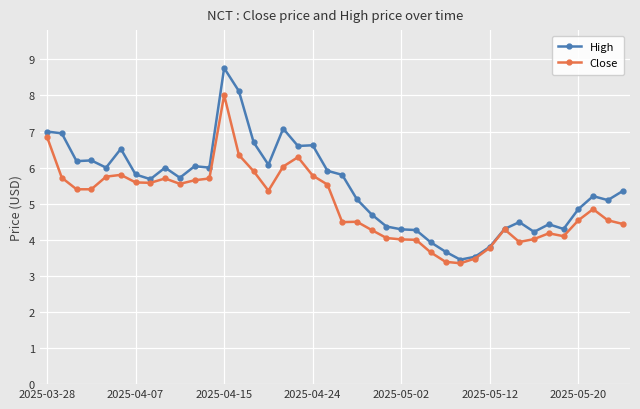

List the series in order of their peak value, highest first.

High, Close